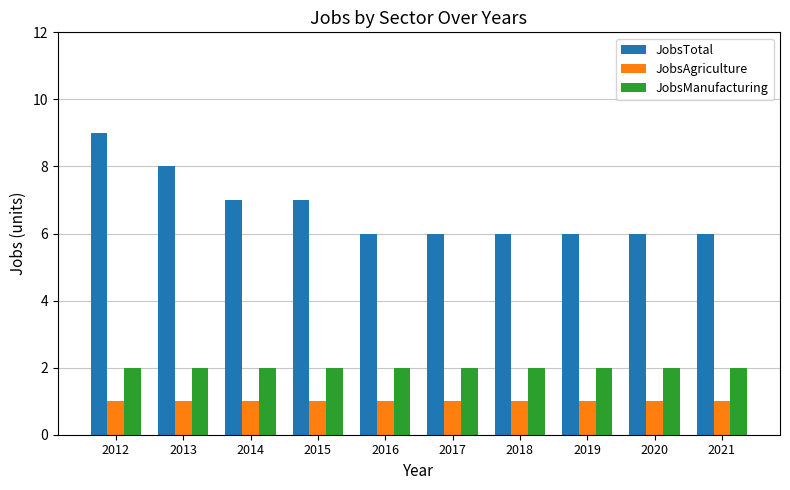

How many groups of bars are there?

10